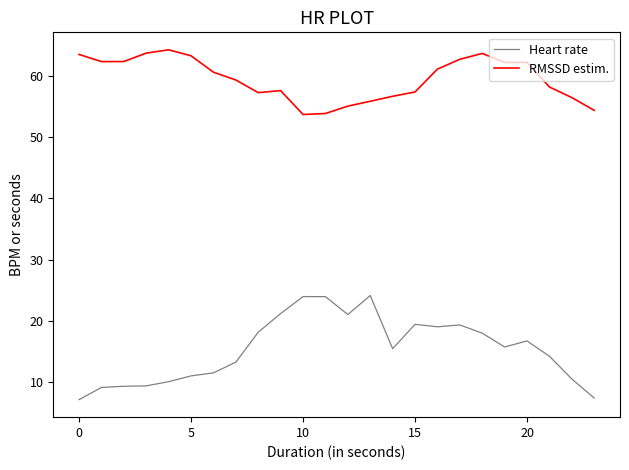

How many values in the RMSSD estim. series are below 60?

12